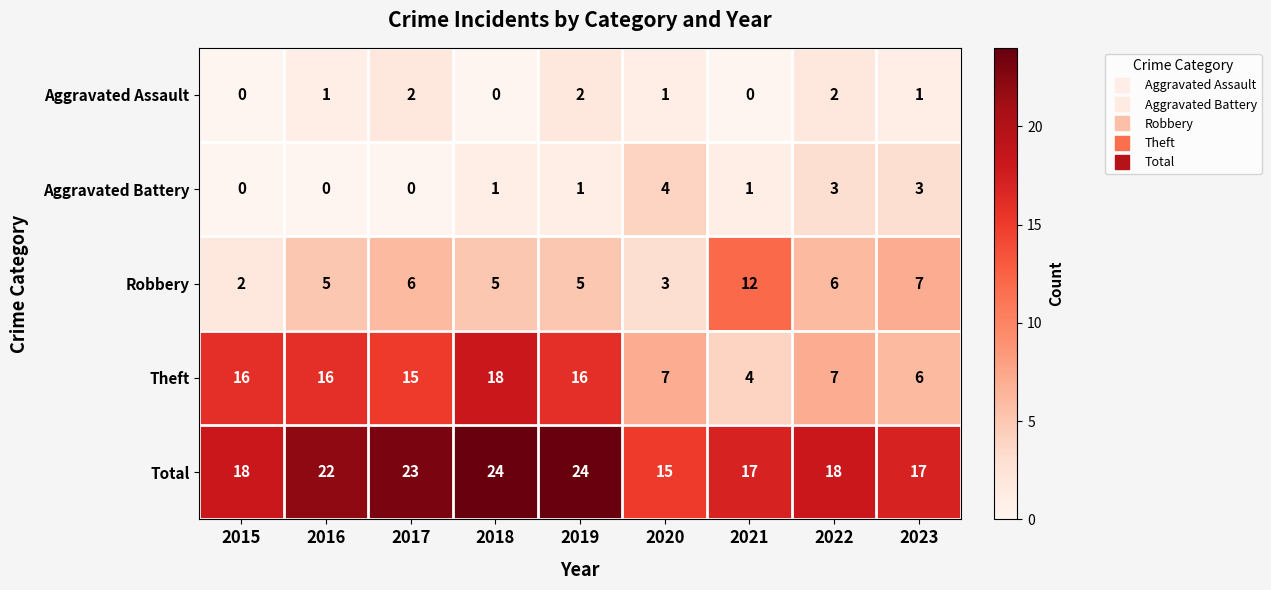

At which label is Robbery closest to 7?

2023